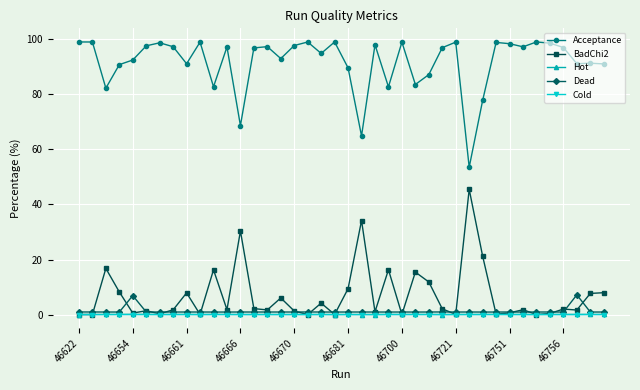

True or false: Acceptance and BadChi2 intersect in this chart.

False